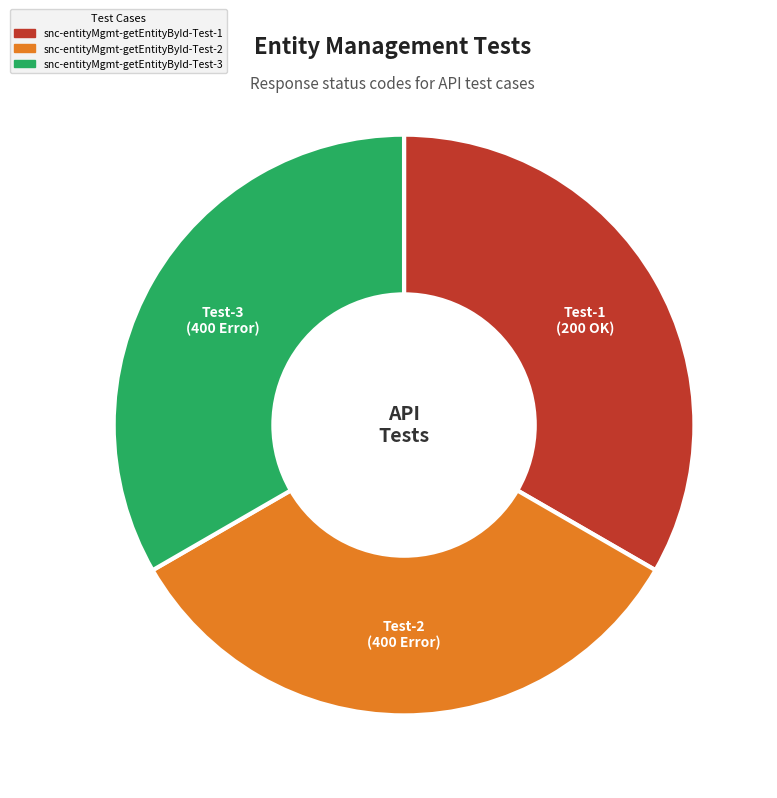

How many segments does this pie chart have?

3